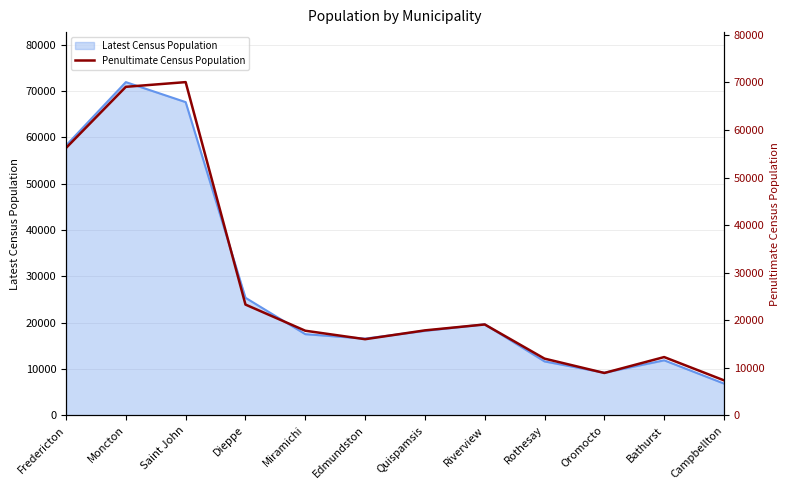

Rank the categories by value from highest to lowest.

Saint John, Moncton, Fredericton, Dieppe, Riverview, Quispamsis, Miramichi, Edmundston, Bathurst, Rothesay, Oromocto, Campbellton